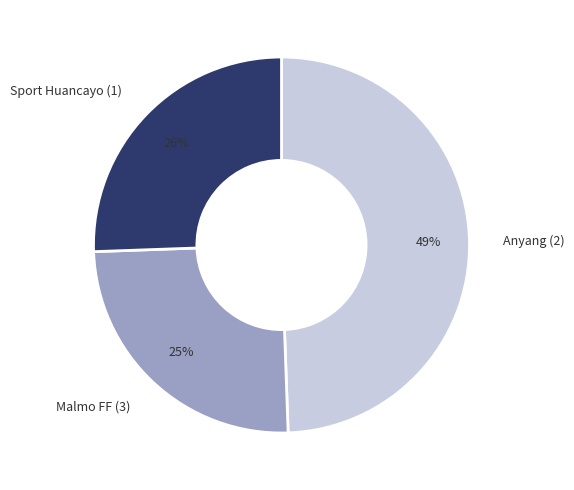

Does Sport Huancayo (1) represent more than half of the total?

No